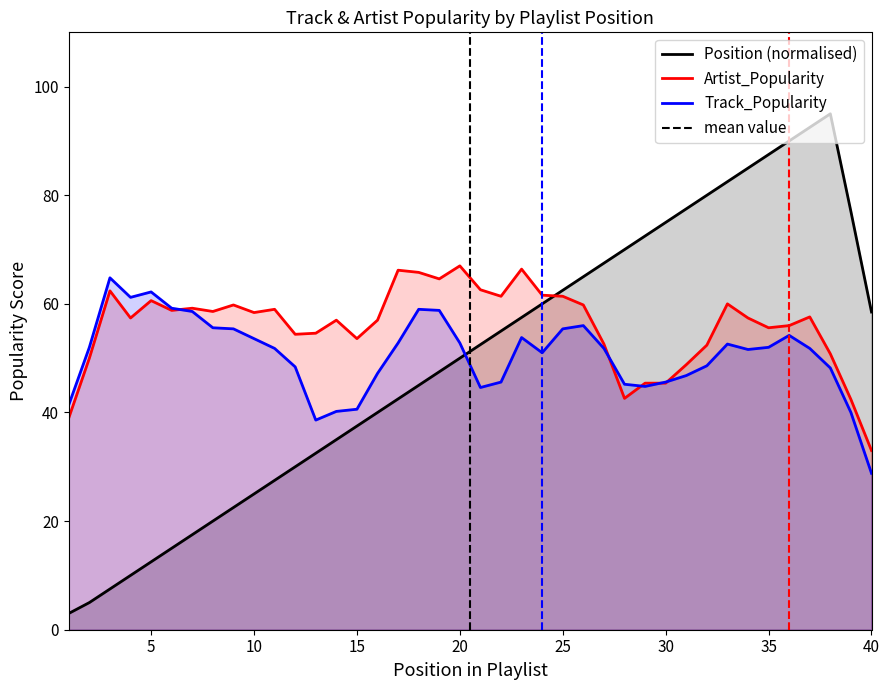

What are all the series names shown in the legend?

Track_Popularity, Artist_Popularity, Position